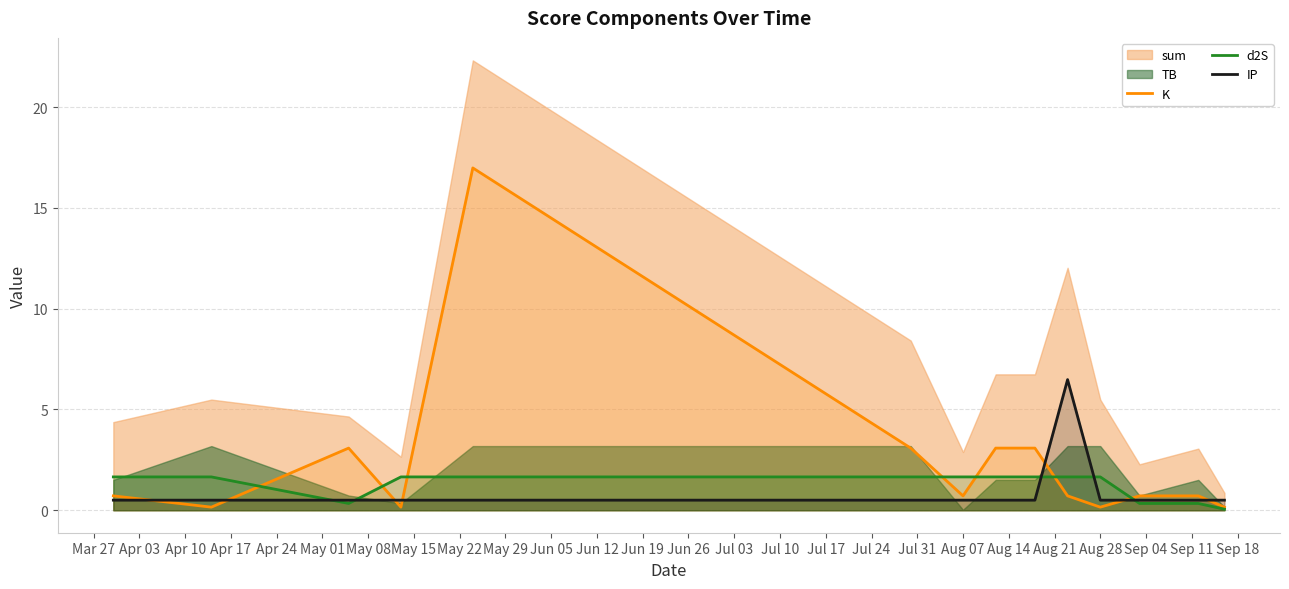

What is the maximum value for d2S?

1.7